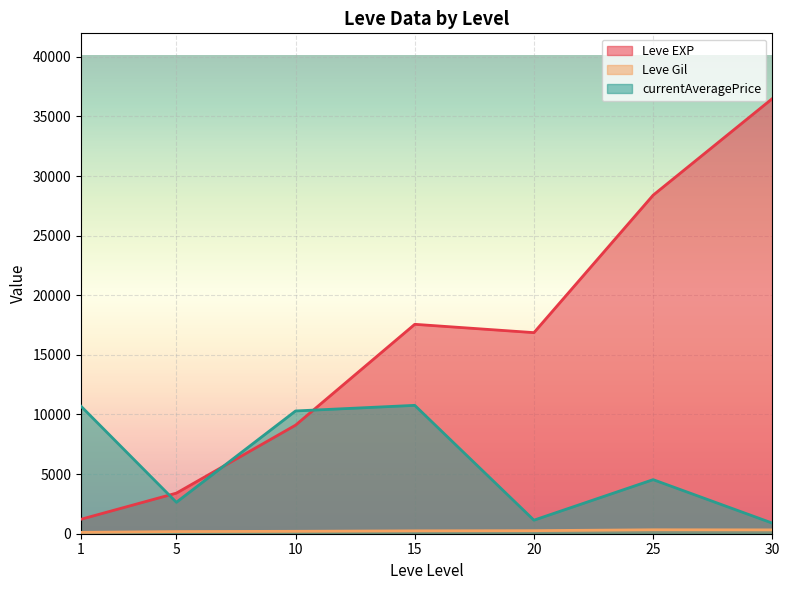

Is the value of Leve Gil at 15 greater than the value of currentAveragePrice at 10?

No